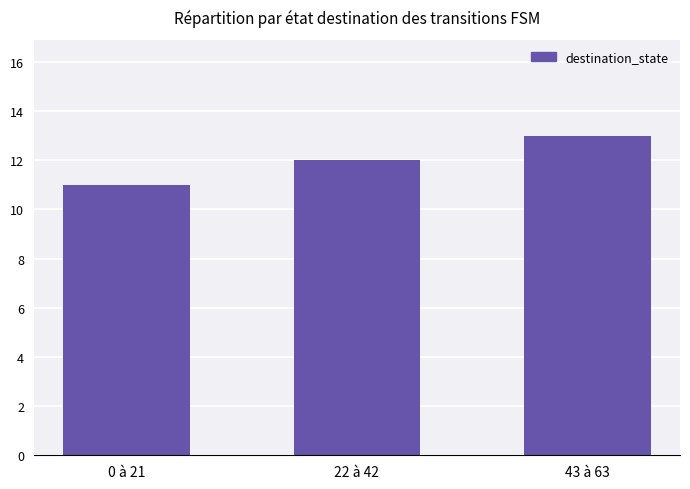

Reading left to right, extract all data points from this chart.

0 à 21=11	22 à 42=12	43 à 63=13